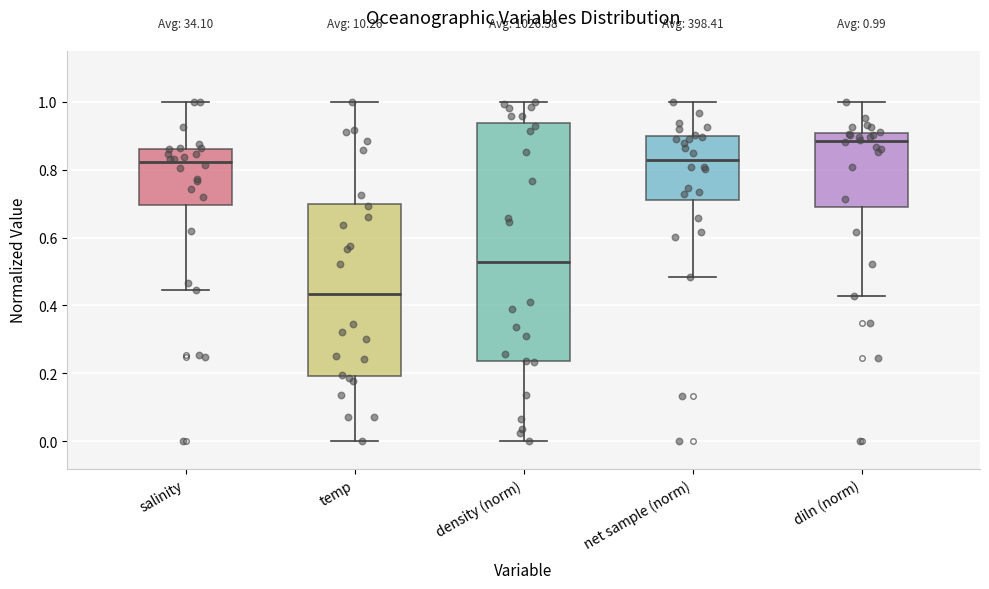

Which box has the lowest median line?

temp